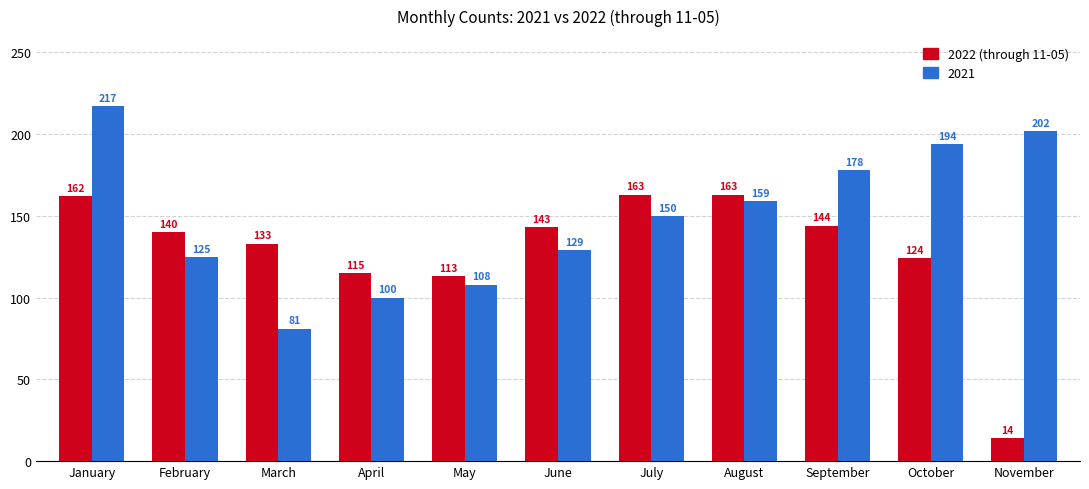

Reading left to right, list all the values displayed in this chart.

2022 (through 11-05): 162	140	133	115	113	143	163	163	144	124	14
2021: 217	125	81	100	108	129	150	159	178	194	202